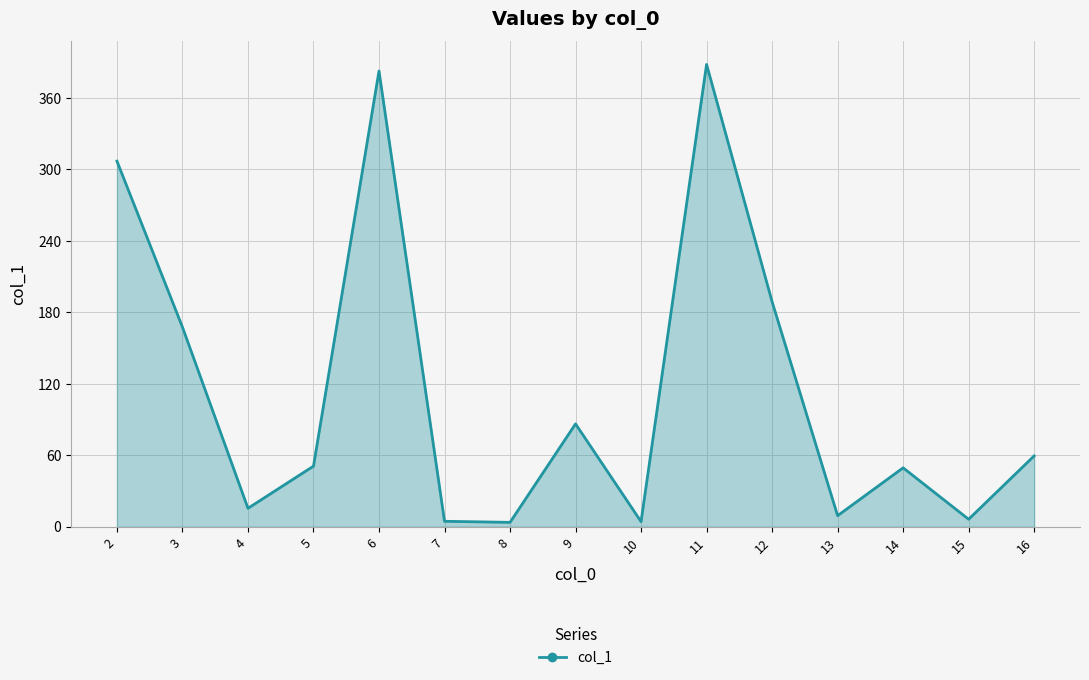

How many lines are shown in the chart?

1